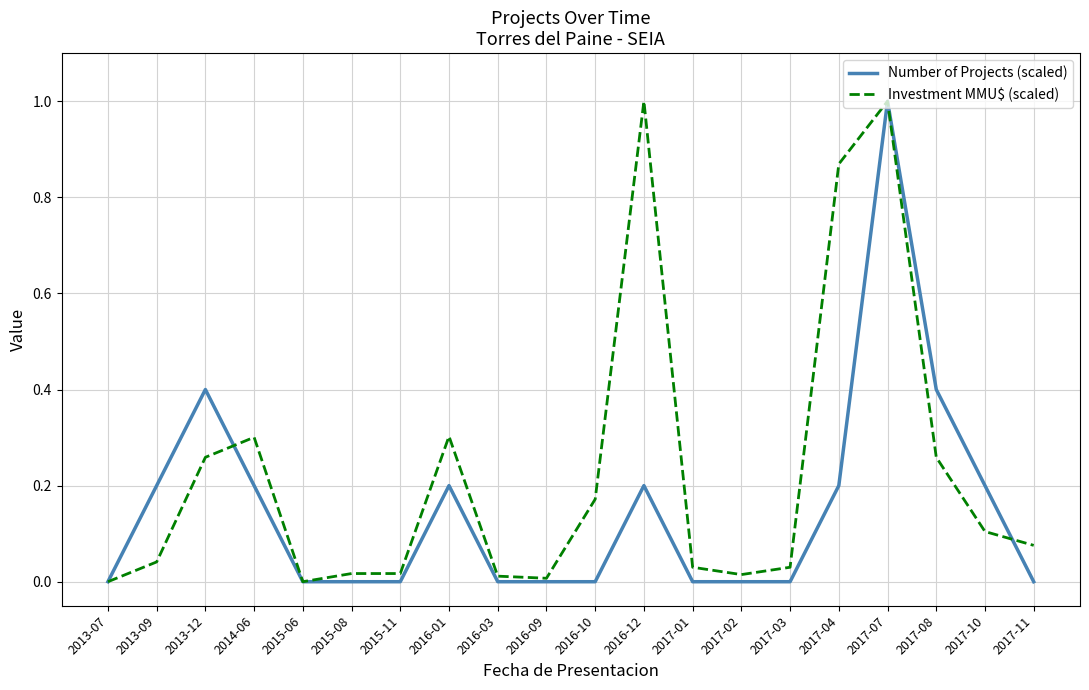

Which series has the largest total across all categories?

Investment MMU$ (scaled)